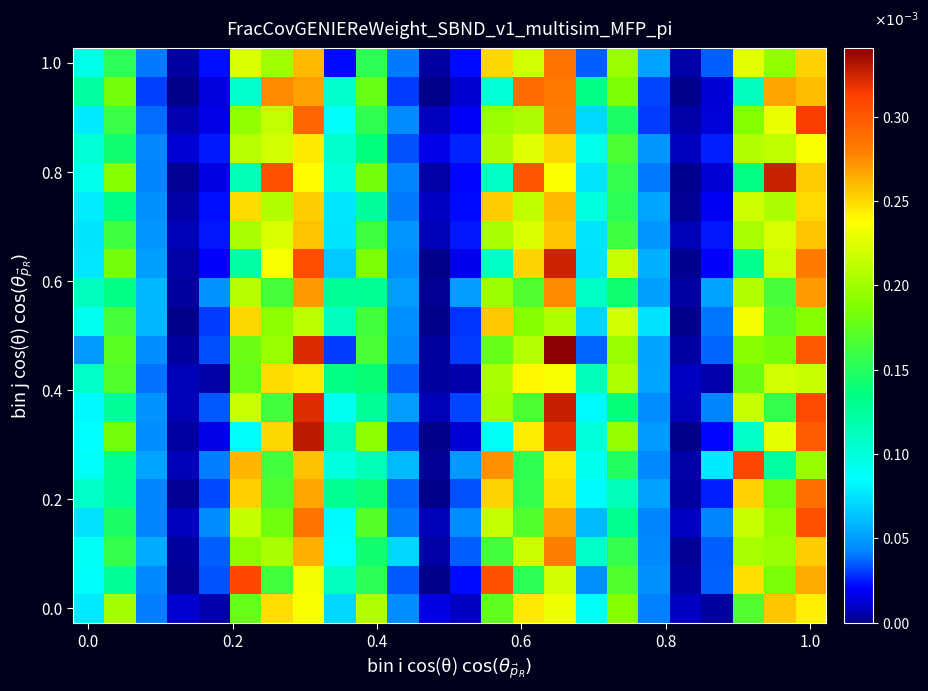

At which category is the sum across all series the highest?

15